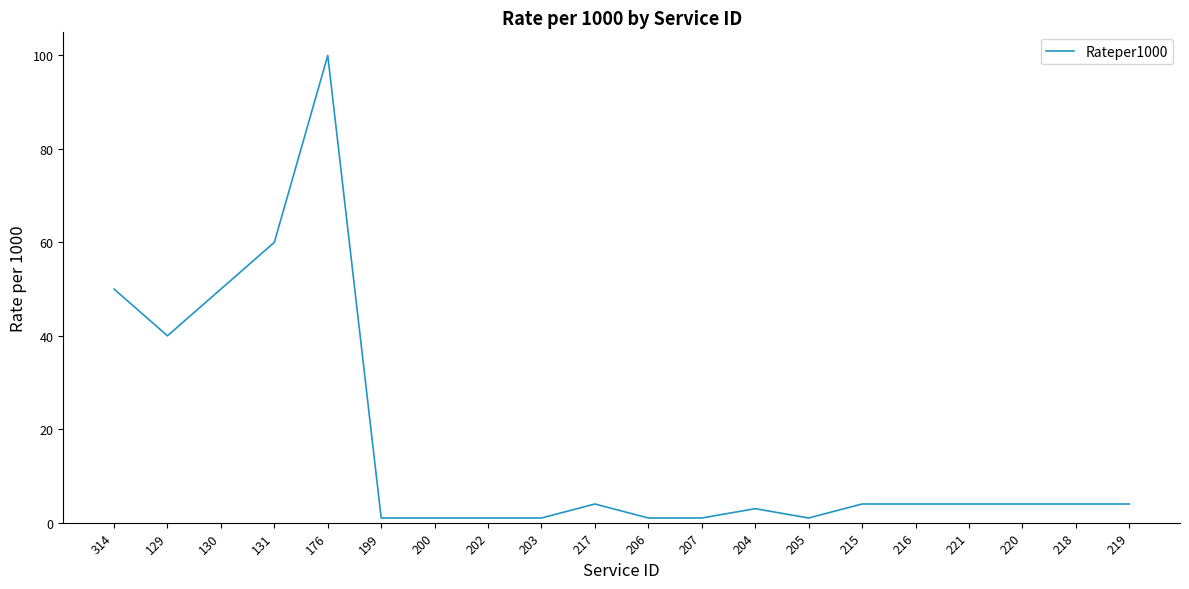

Between 204 and 200, which is larger?

204